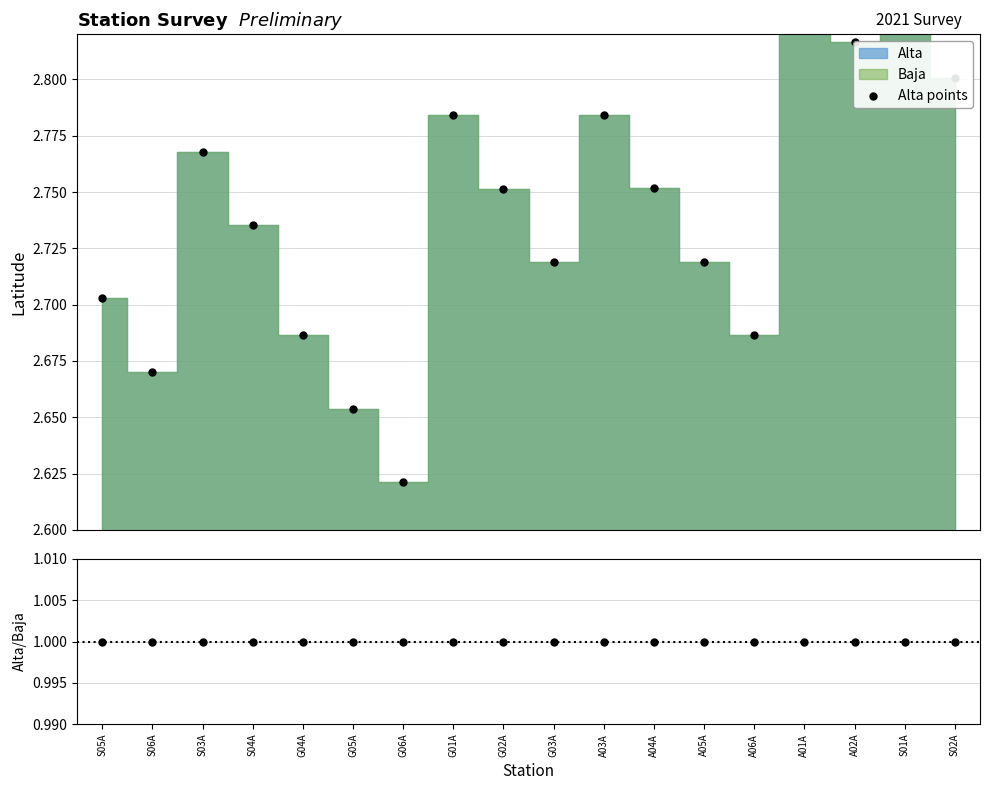

At how many categories does at least one series exceed 1?

18